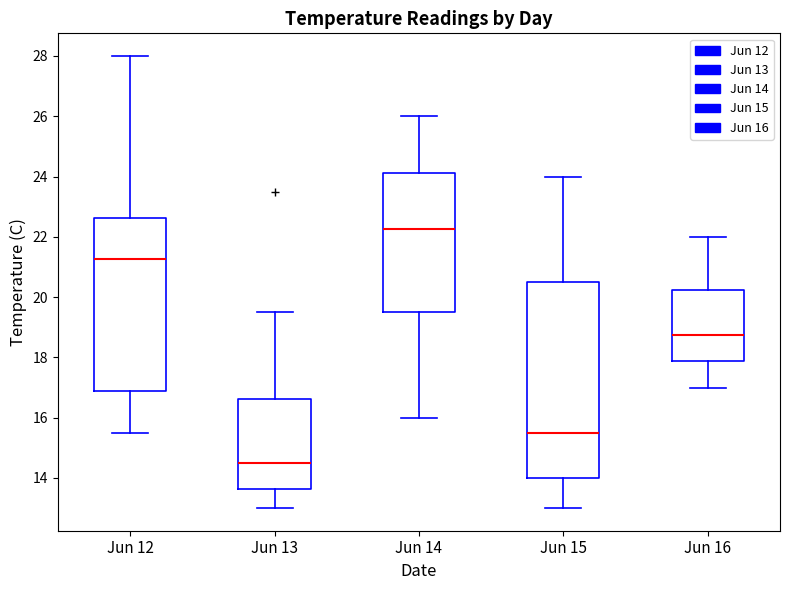

Which box is the tallest, from its lower edge to its upper edge?

Jun 15